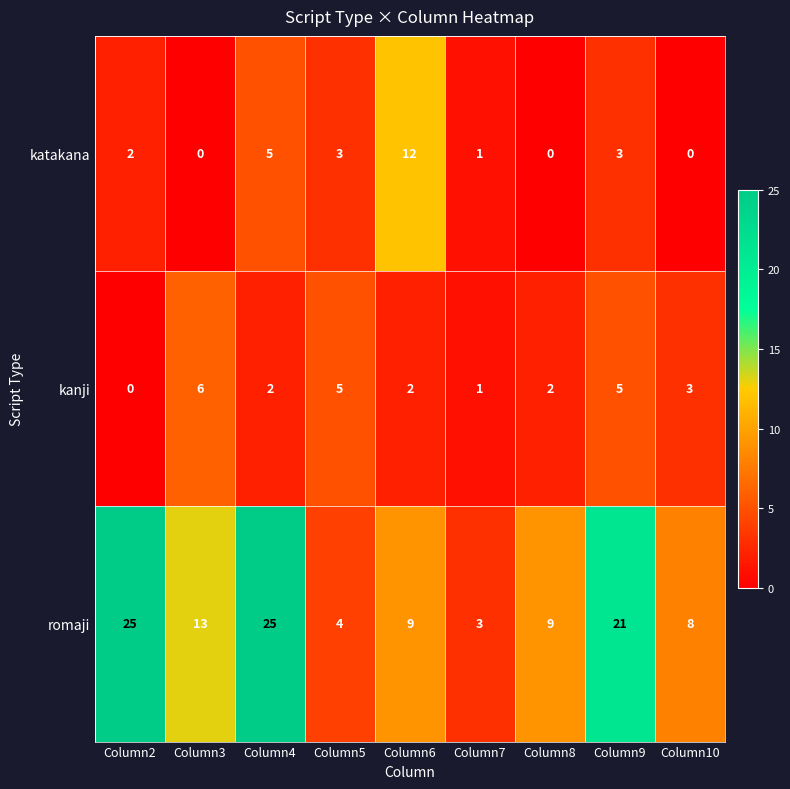

Between Column5 and Column9, which series saw the biggest shift?

romaji